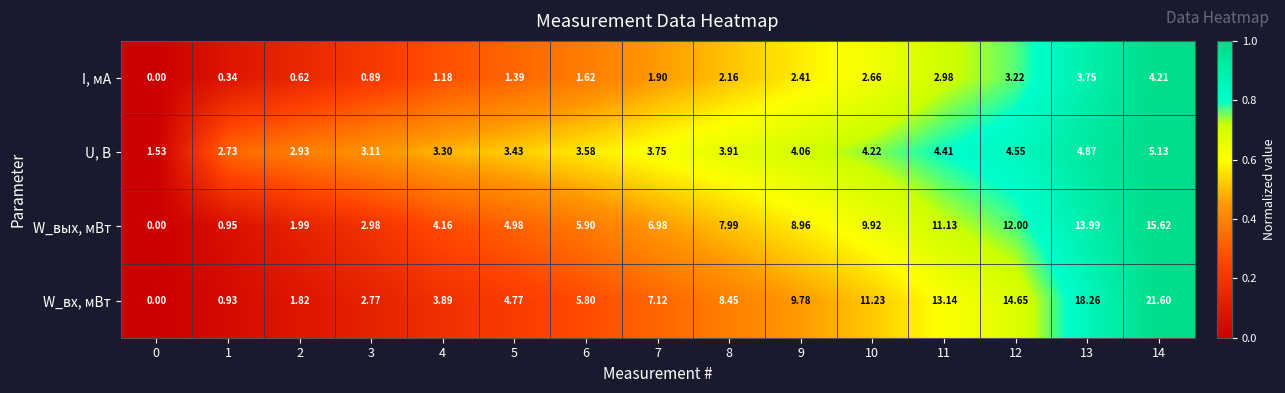

Which series has the widest spread of values?

W_вх, мВт